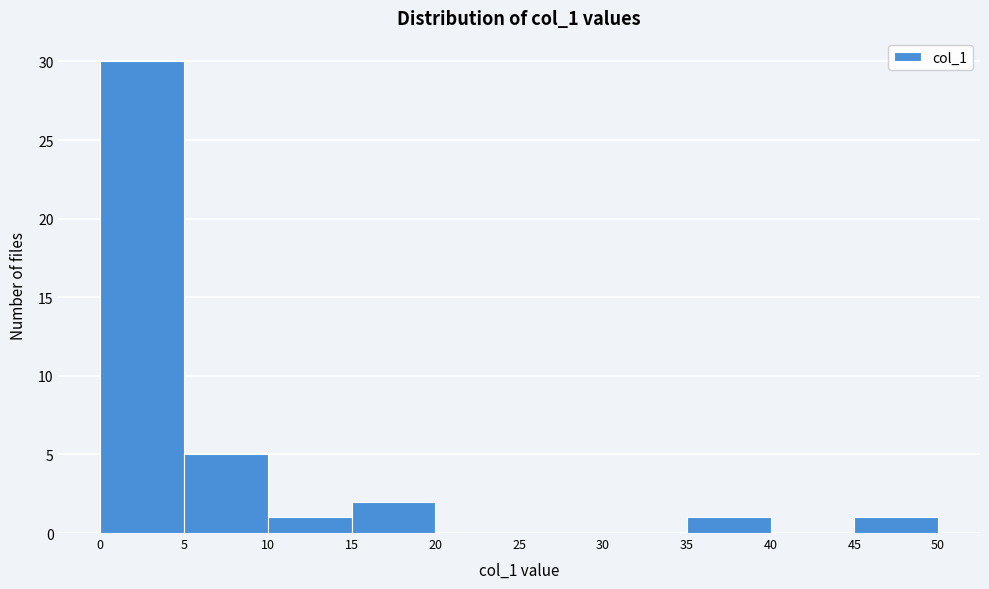

Over which range of the x-axis is the bar tallest?

0 to 5